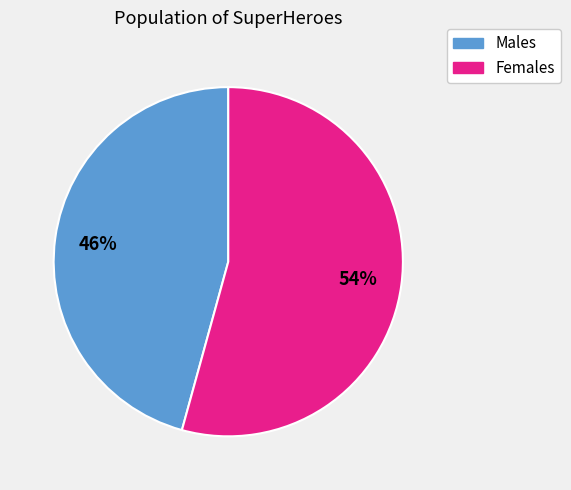

Count the number of slices in the pie.

2